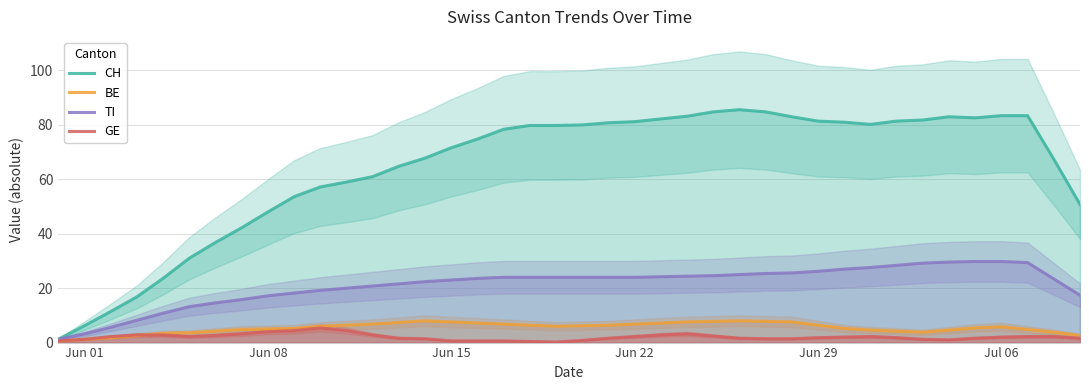

What is the sum of all TI values?

849.6